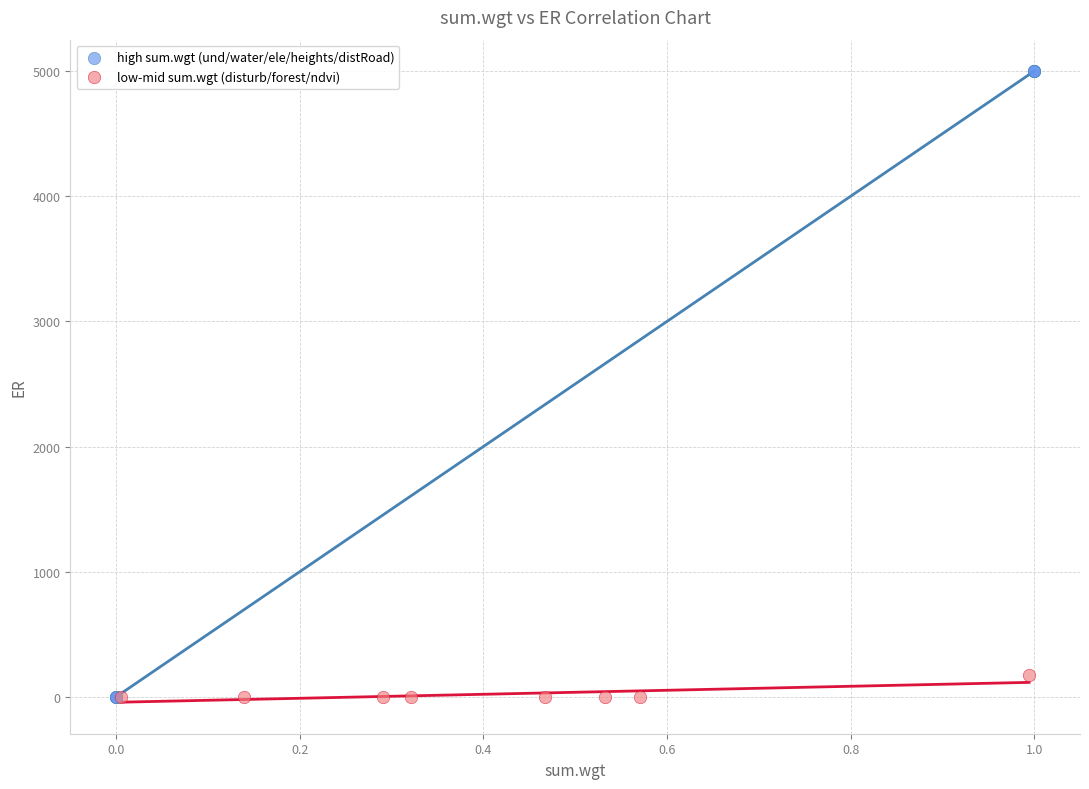

Which series has the largest Y range (max minus min)?

high sum.wgt (und/water/ele/heights/distRoad)